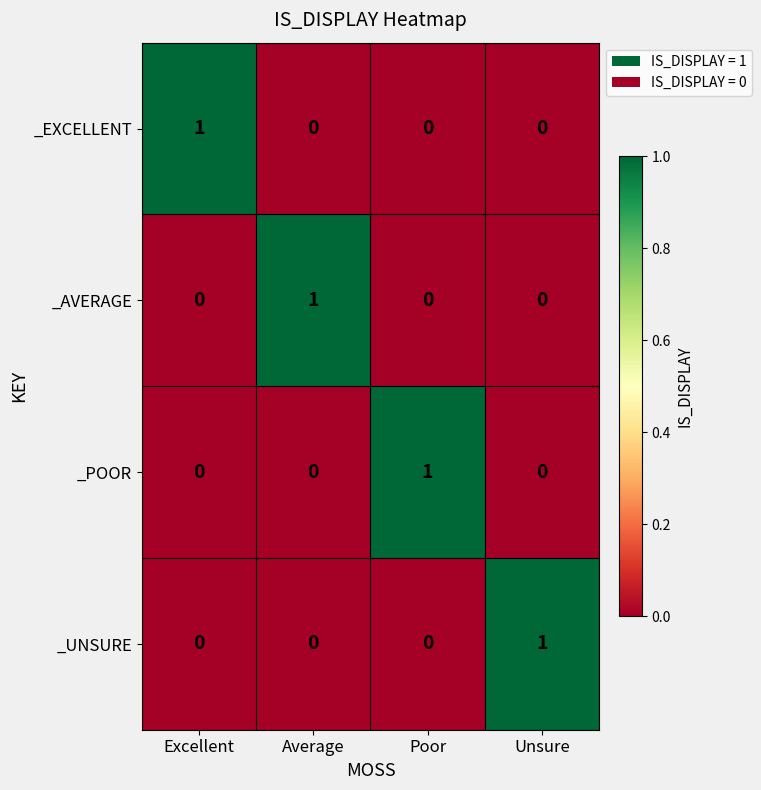

How many series are shown in this chart?

4